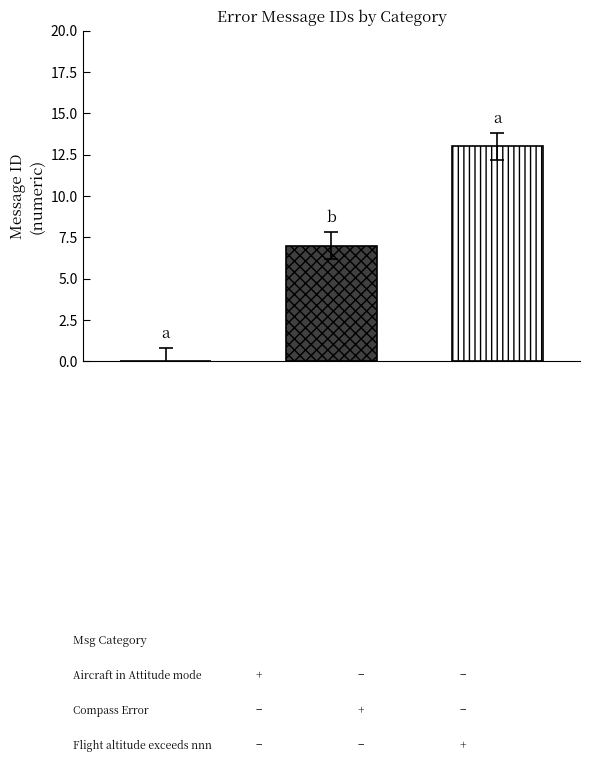

What is the greatest value displayed?

13